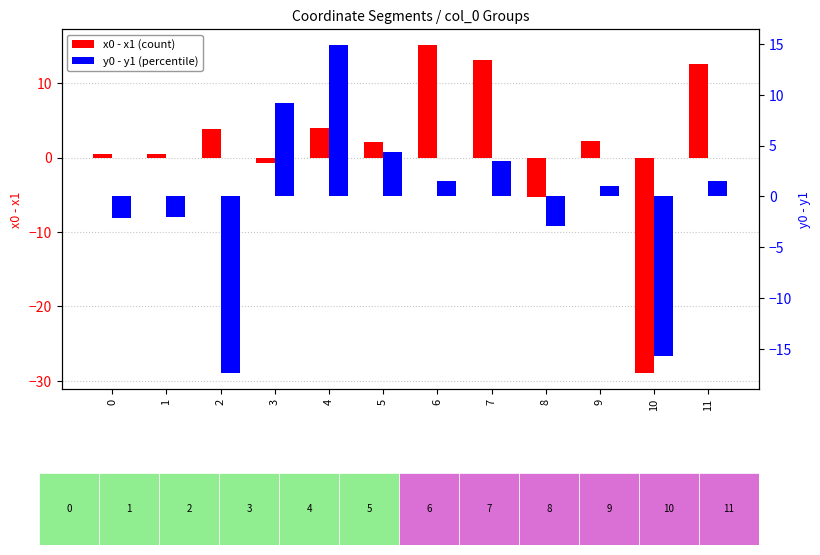

What is the total value across all series at 1?

-1.6